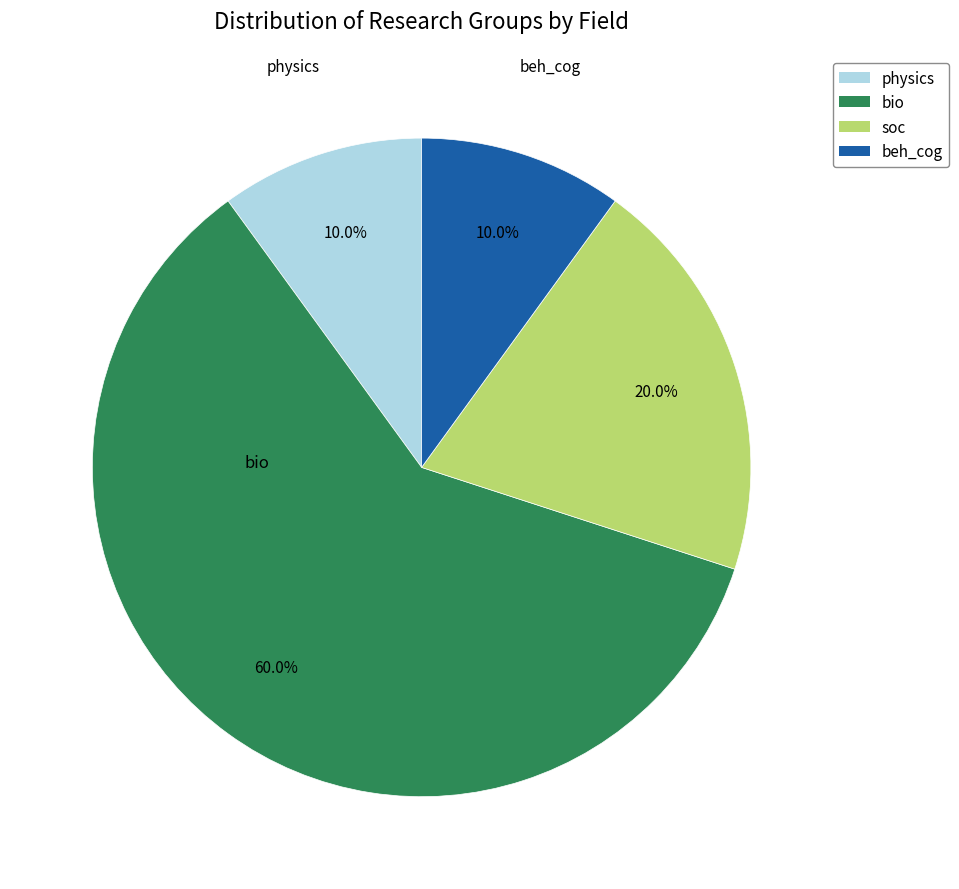

Is there any slice that represents more than half of the pie?

Yes